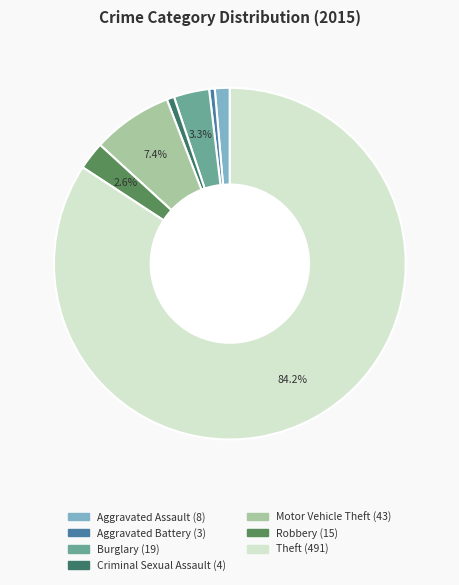

Count the number of slices in the pie.

7